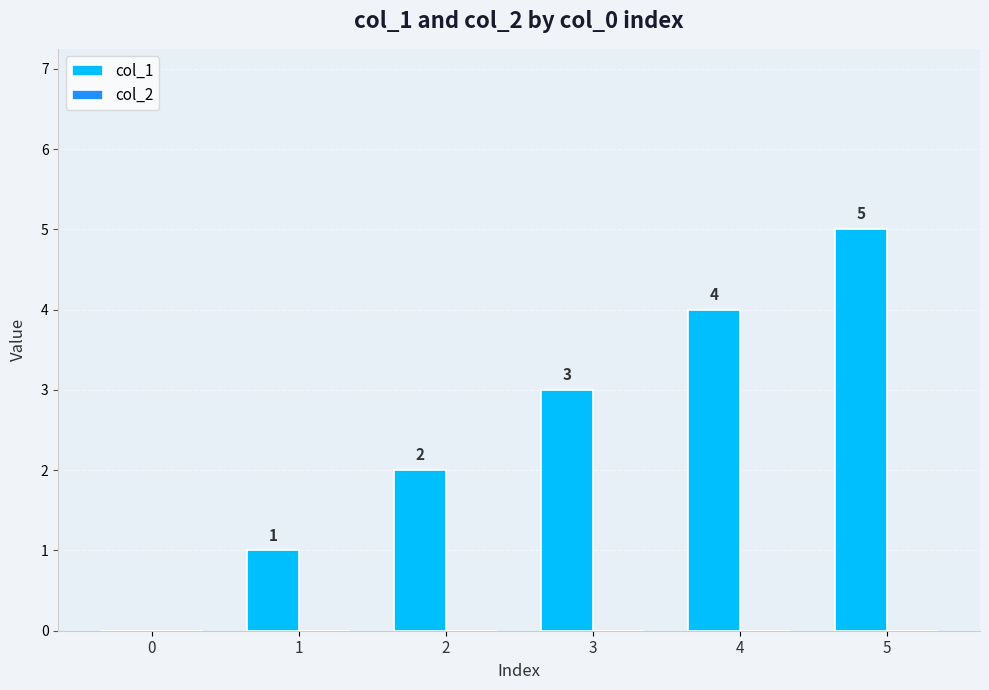

What is the ratio of the value at 1 to the value at 3?

0.3